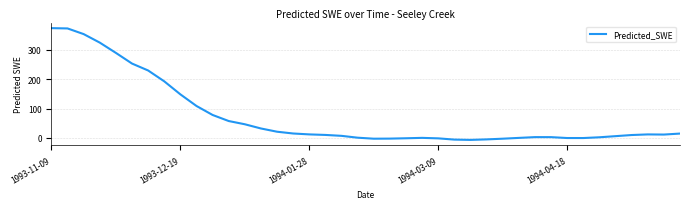

How many series are shown in this chart?

1